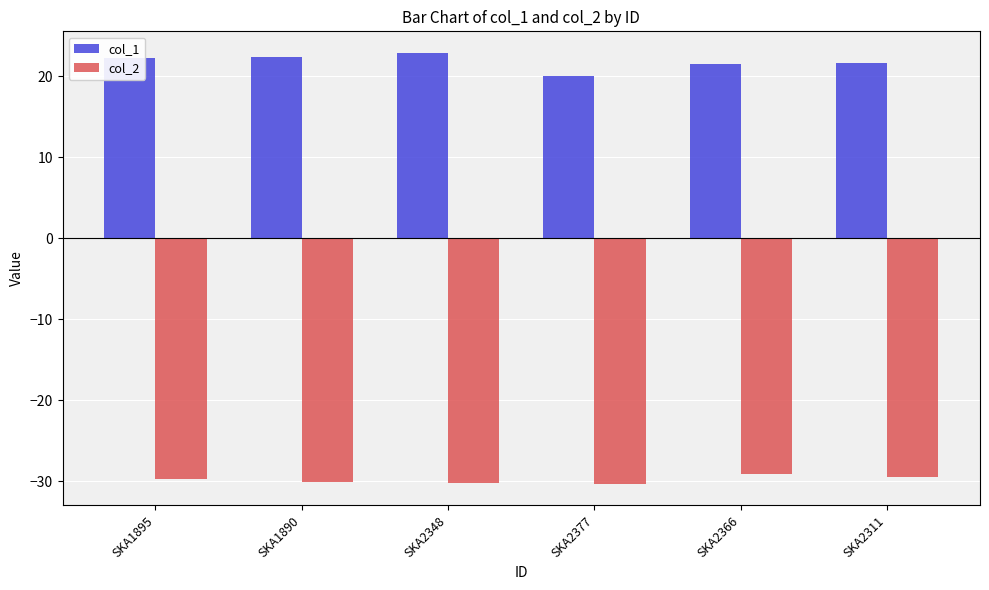

What is the difference between the highest and lowest values at SKA1895?

52.0